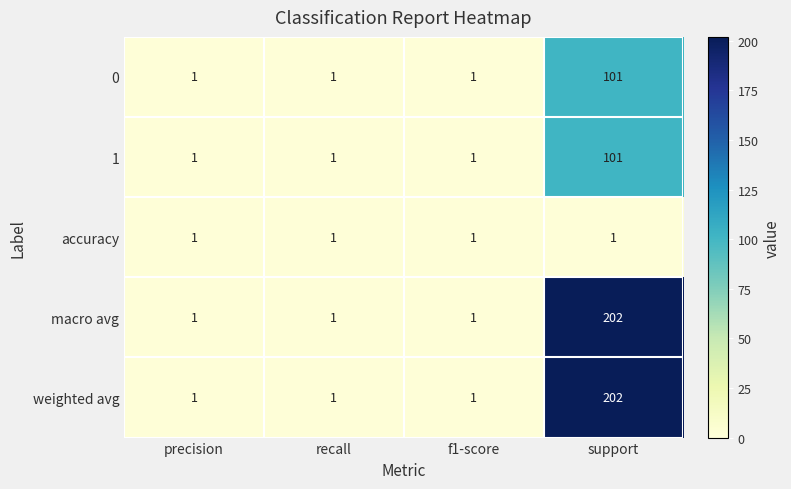

What is the difference between the maximum and minimum values in the 0 series?

100